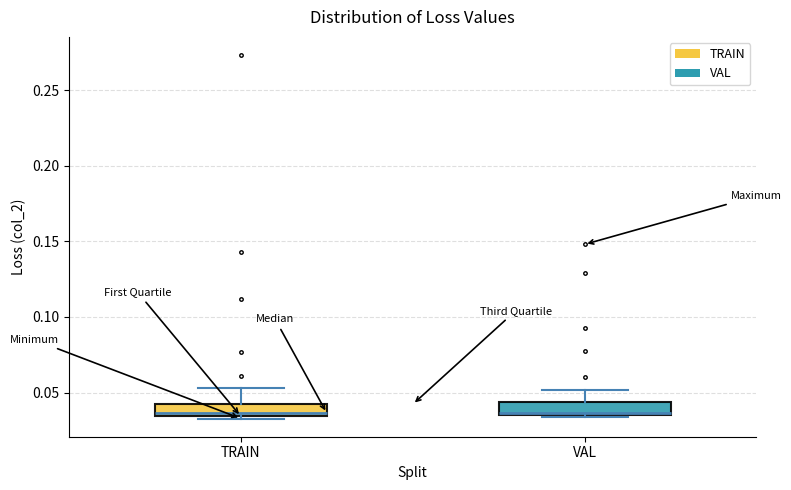

Where is the upper edge of the box for VAL on the y-axis? The values are not printed on the chart, so give them approximately, as read against the axis.

0.045